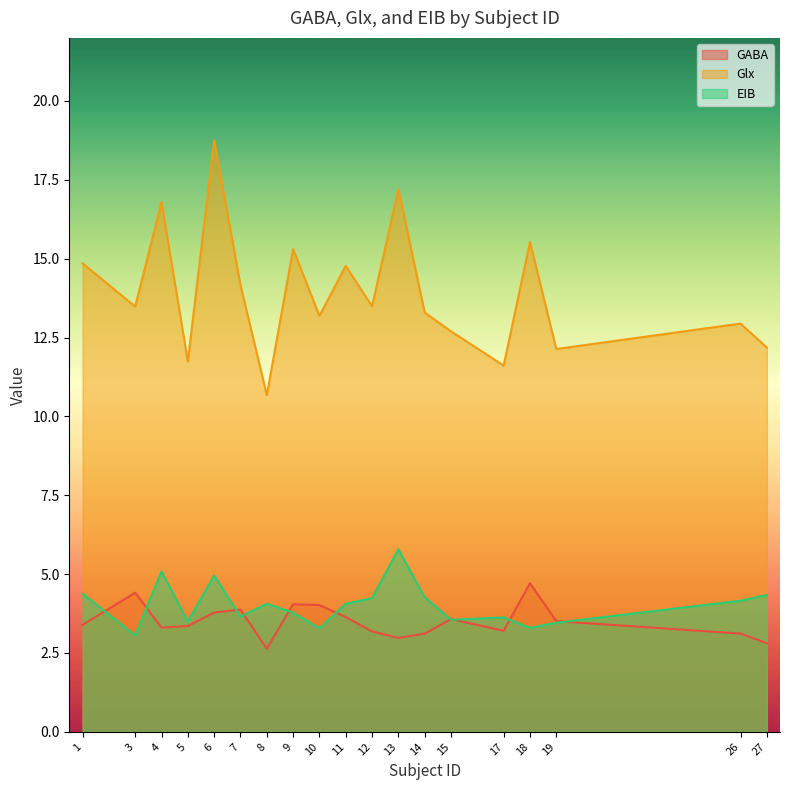

Rank the series by their maximum value, from highest to lowest.

Glx, EIB, GABA